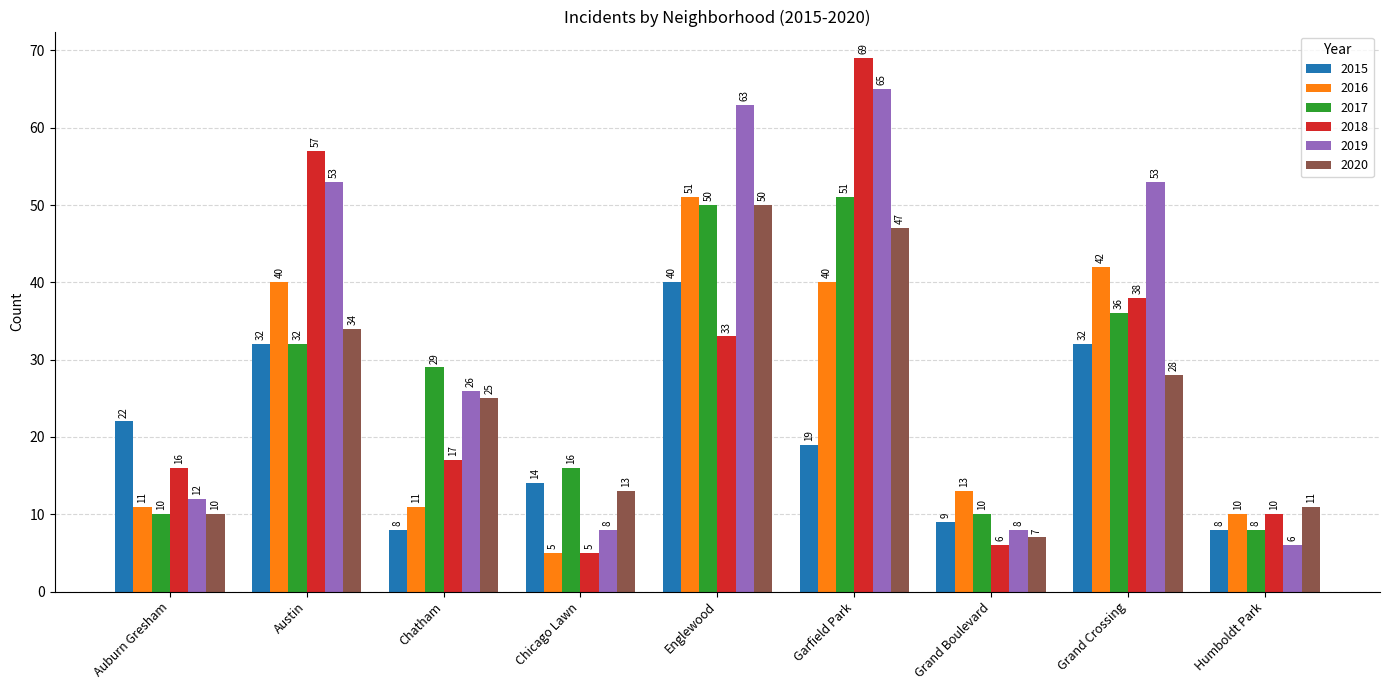

Is it true that 2016 equals 51 at Englewood?

True